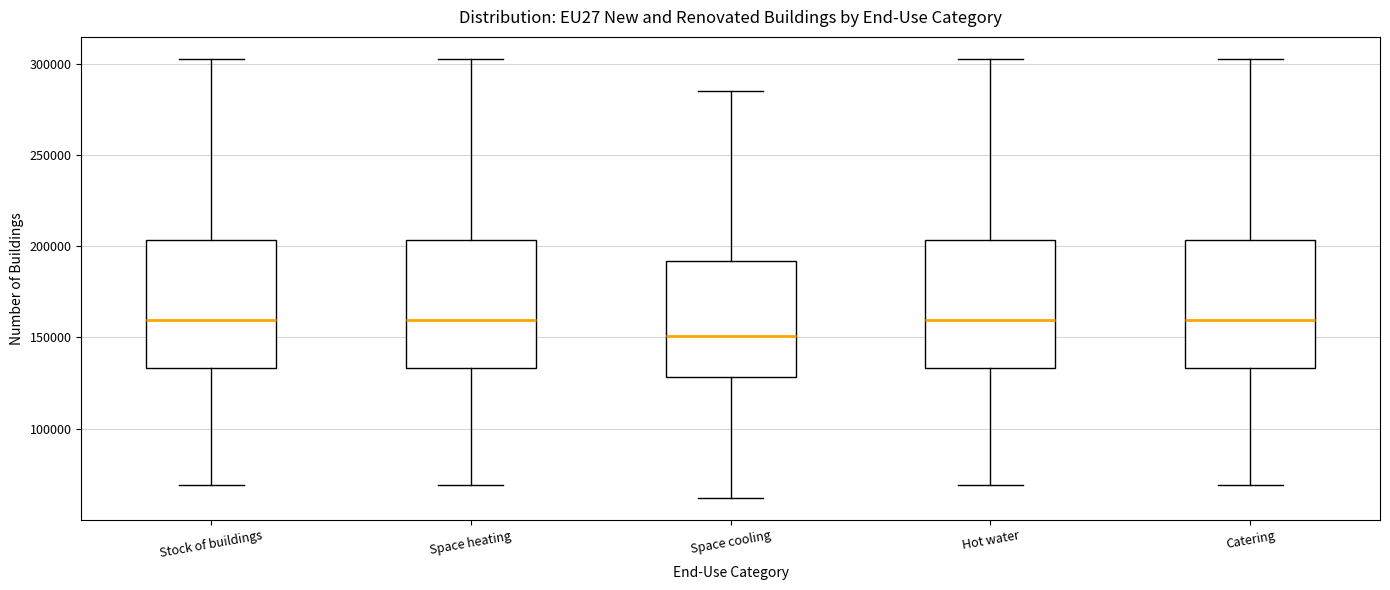

Which box has the lowest median line?

Space cooling